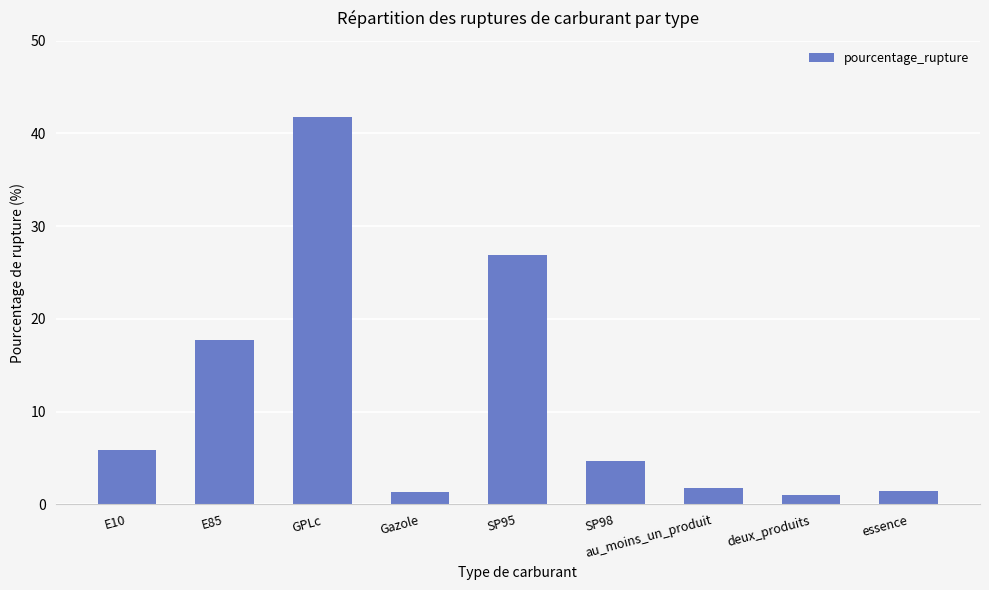

How many data points are less than 4?

4